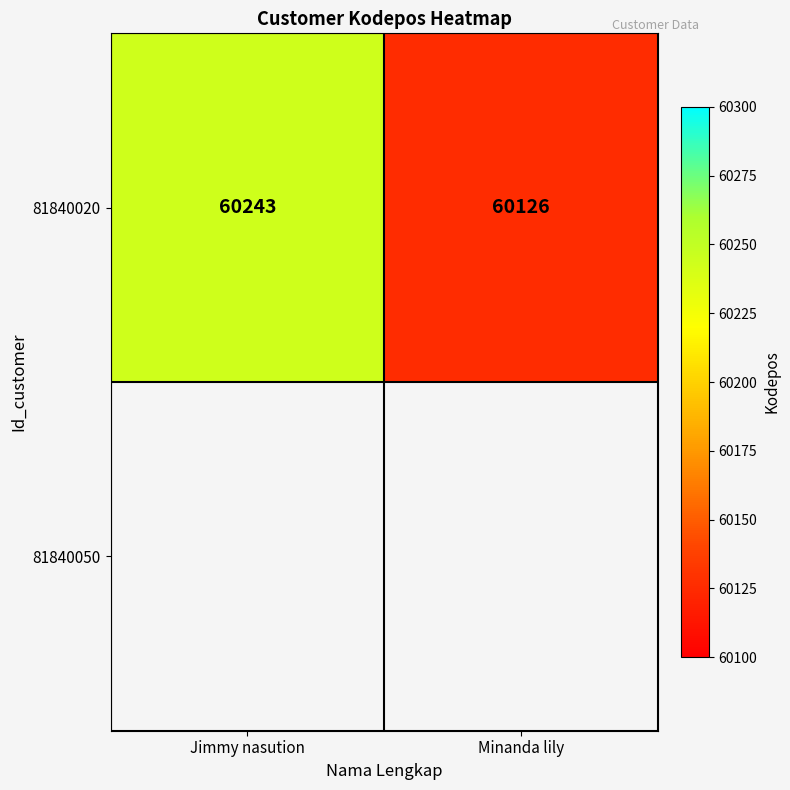

Reading right to left, extract all data points from this chart.

60126	60243